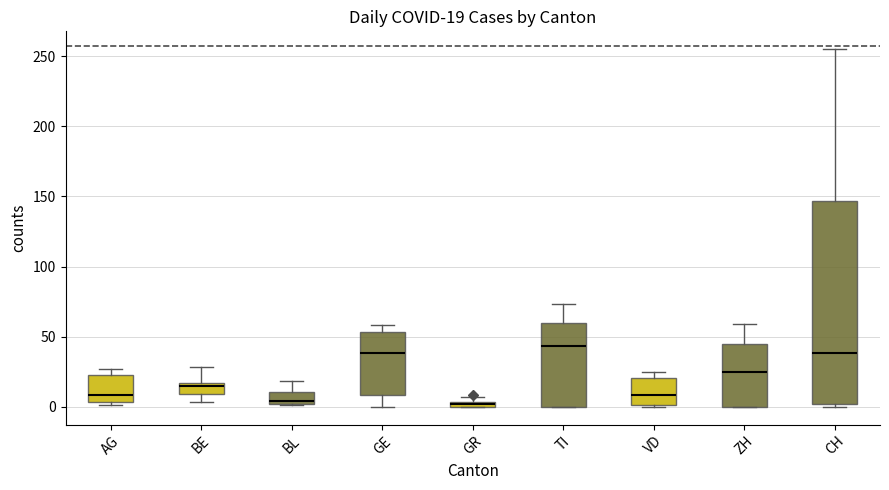

Which box is the tallest, from its lower edge to its upper edge?

CH